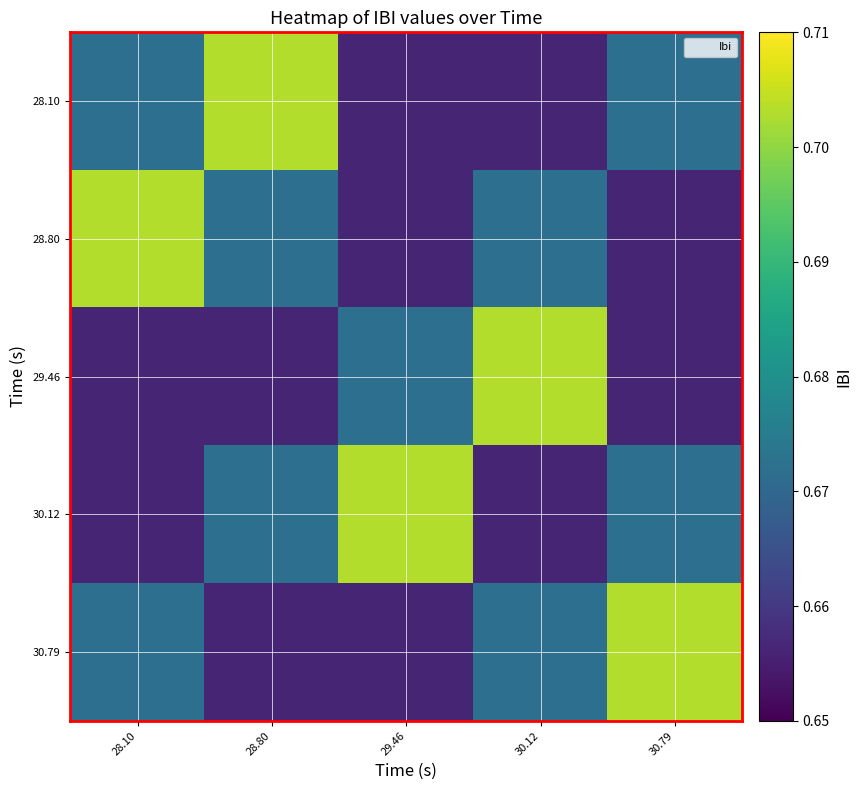

Rank the series by their maximum value, from lowest to highest.

28.10, 28.80, 29.46, 30.12, 30.79